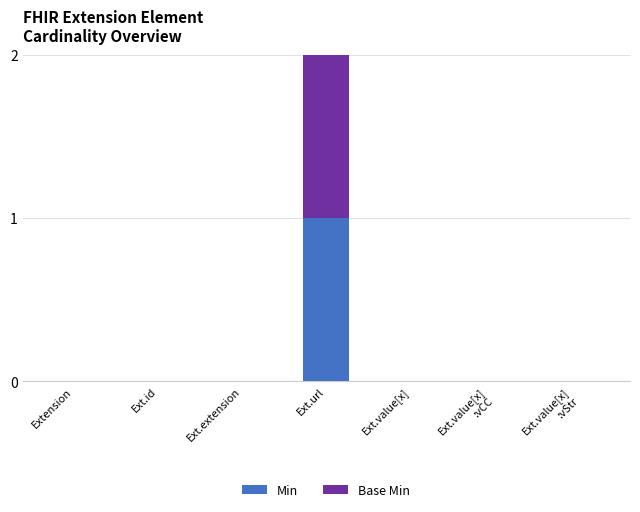

Does the chart contain stacked bars?

Yes